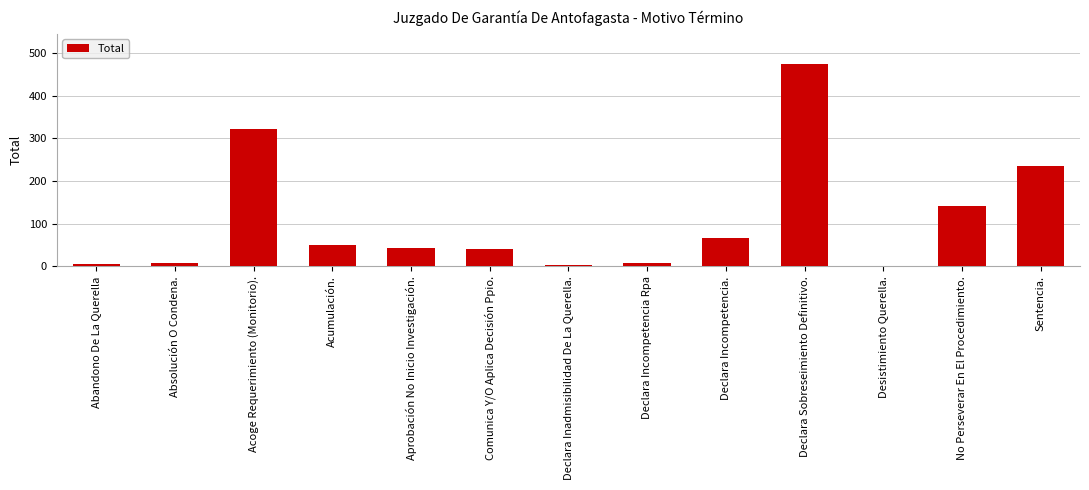

What is the value of the 2nd bar from the left?

8